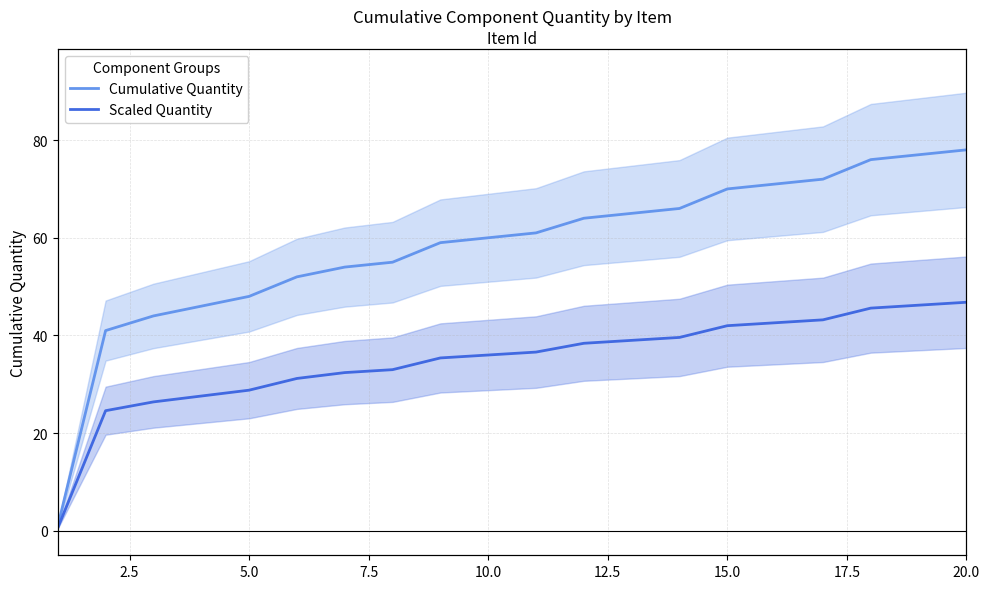

What is the sum of all Scaled Quantity values?

696.0